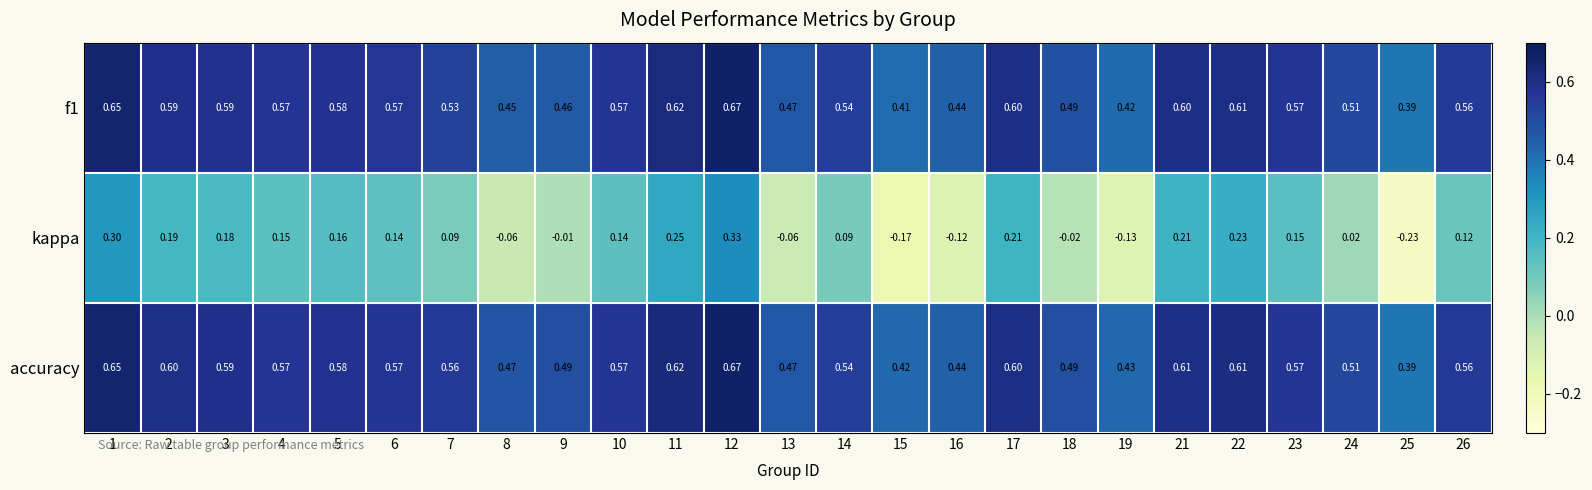

Is the value of accuracy at 7 greater than the value of f1 at 21?

No